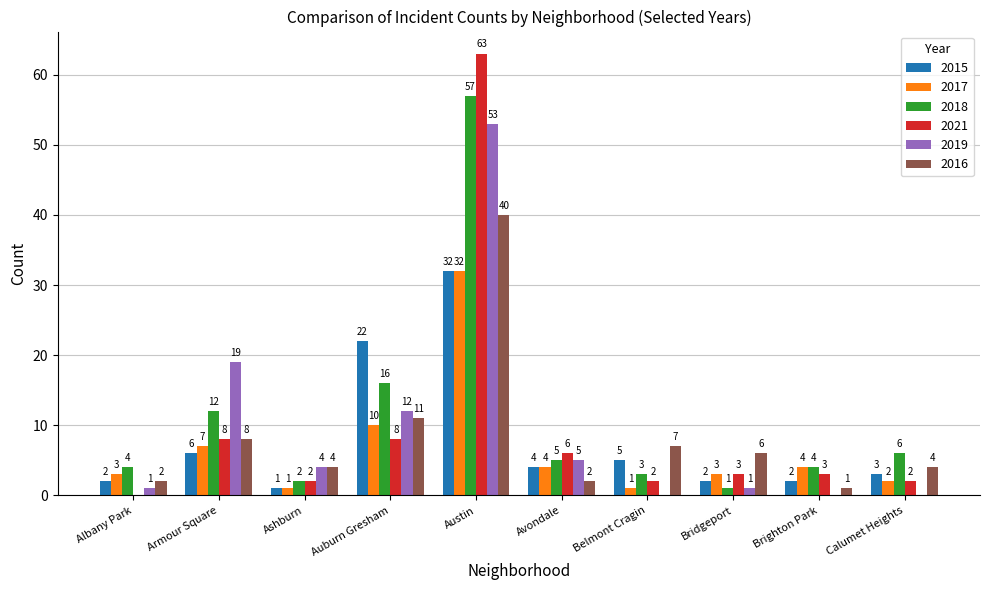

Is it true that 2021 equals 1 at Bridgeport?

False